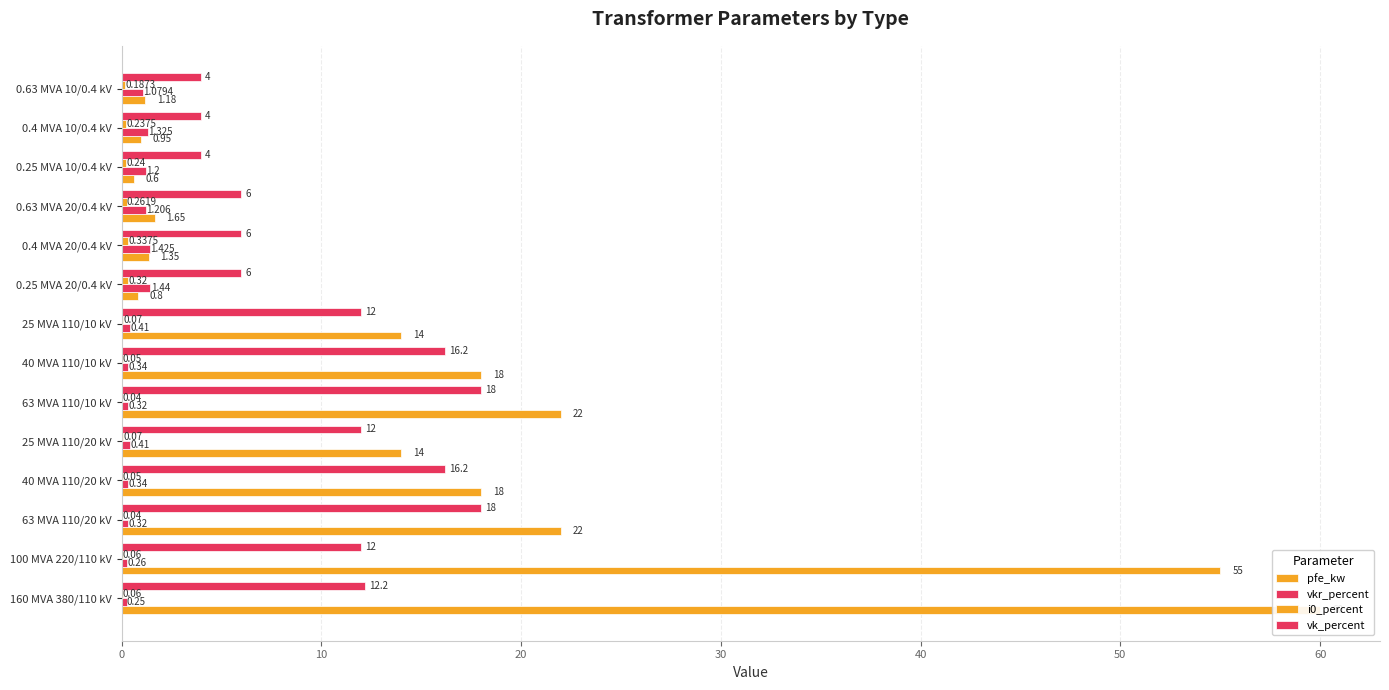

Which series has the largest total across all categories?

pfe_kw